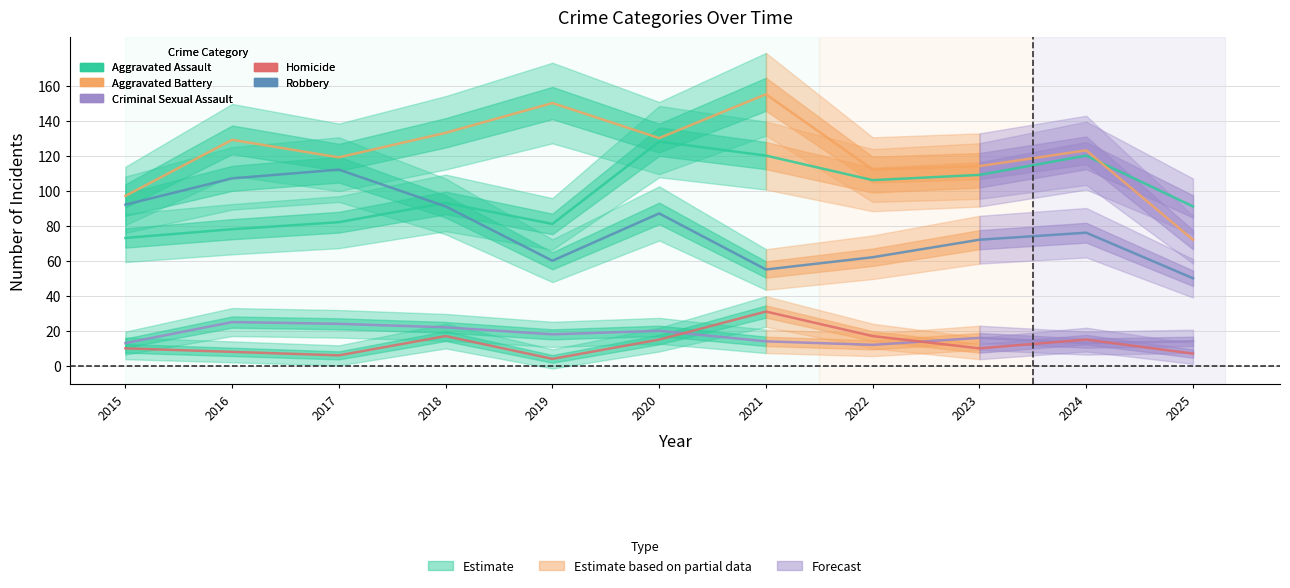

At which label does Aggravated Assault first exceed 93?

2020